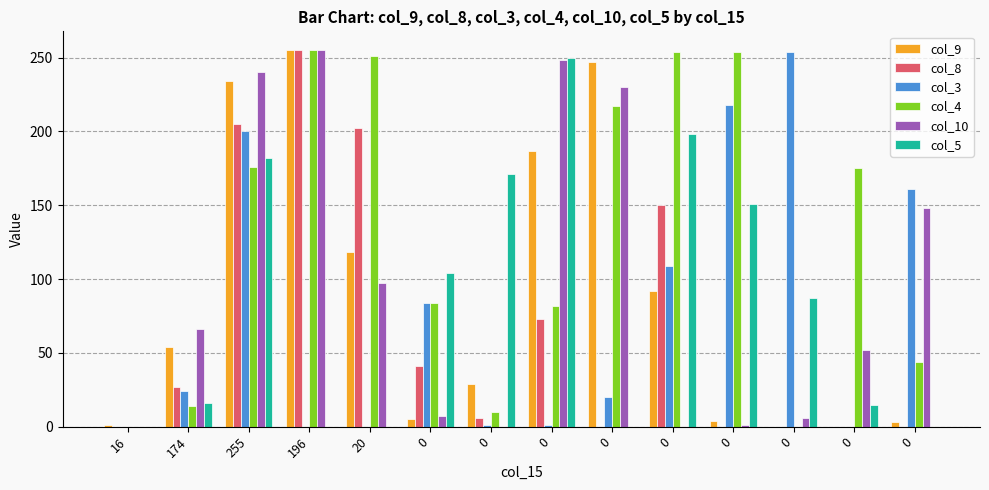

How many distinct data groups are displayed?

6